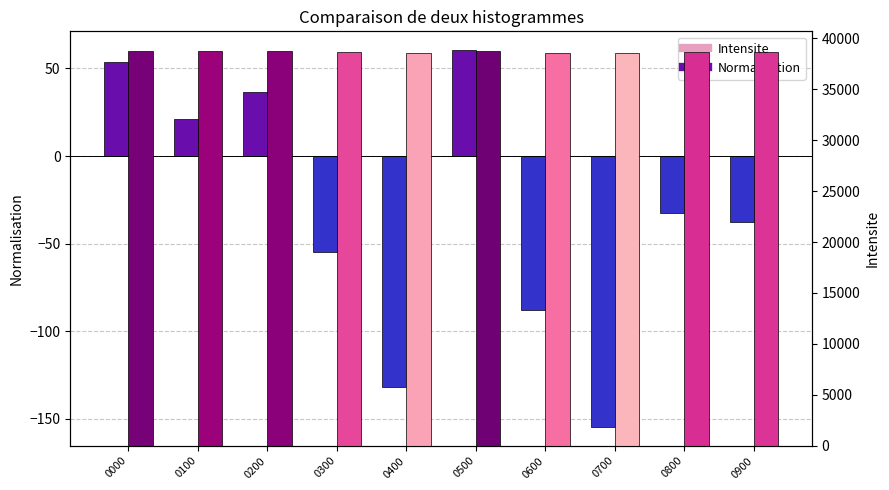

How many values in the Normalisation series exceed -32?

4